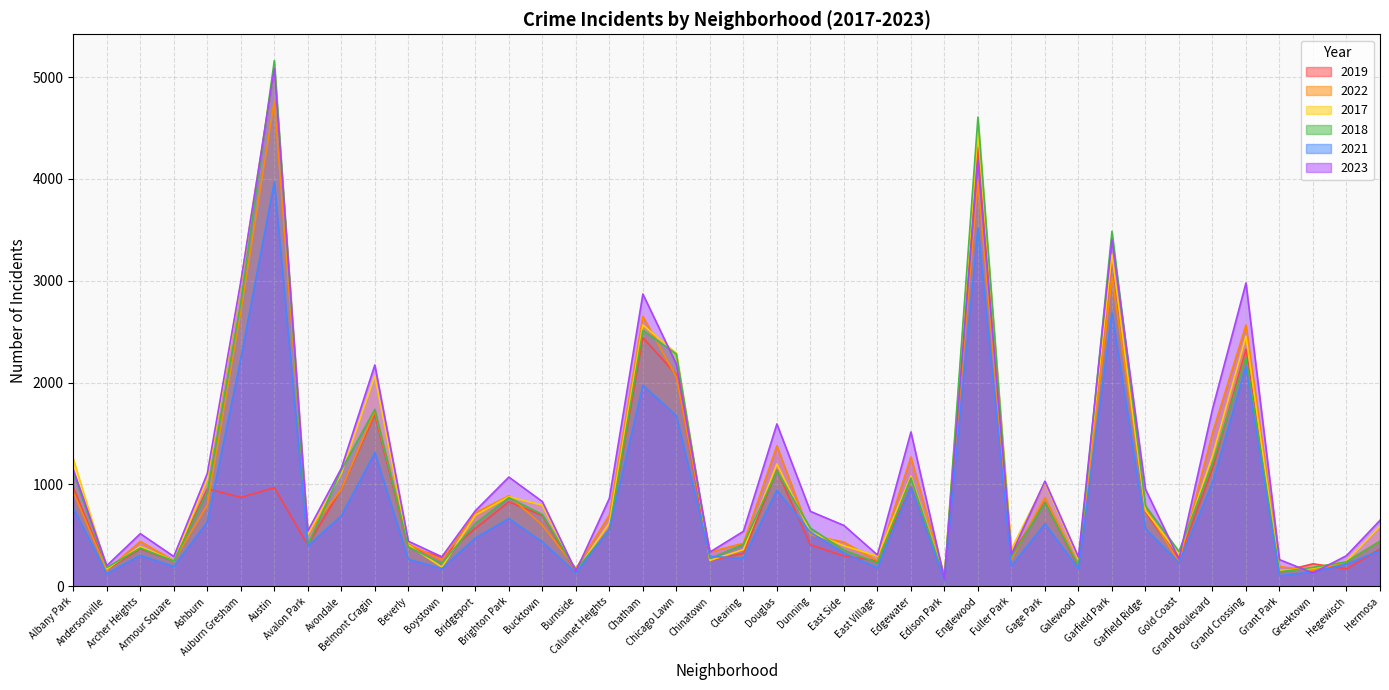

Which series changed the most between Archer Heights and Clearing?

2019